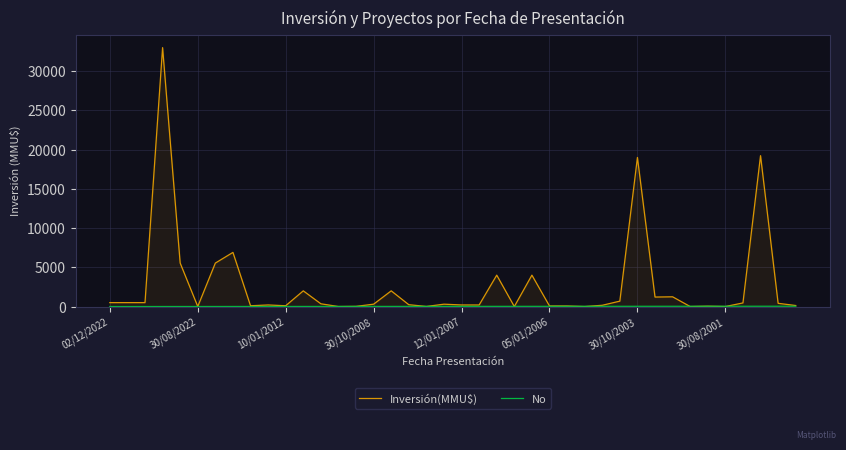

Which series has the widest spread of values?

Inversión(MMU$)